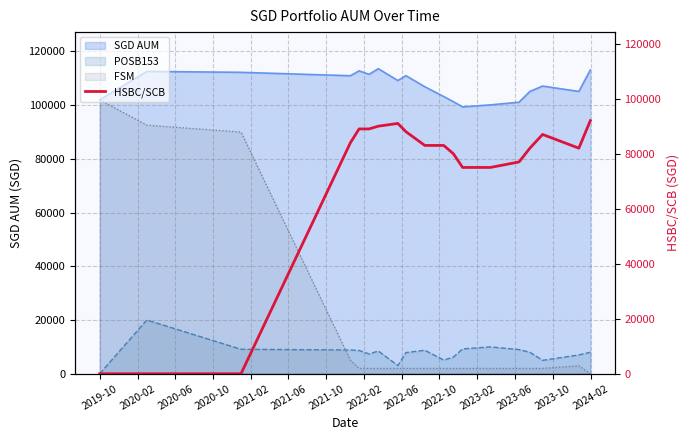

What is the maximum value for POSB153?

20000.0